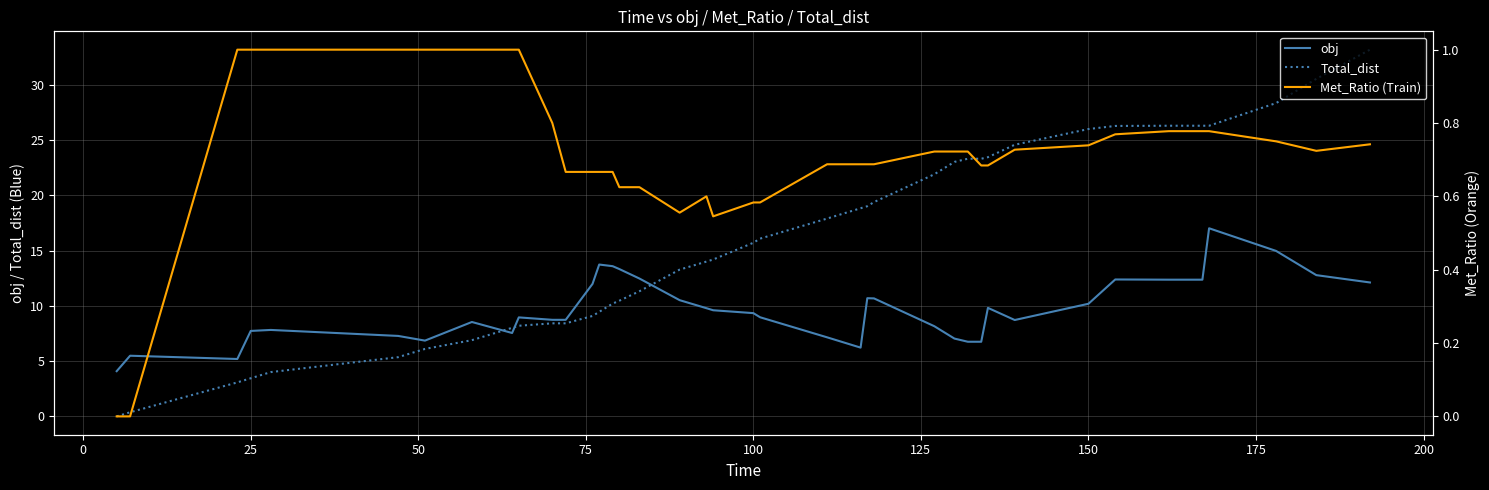

List the series in order of their peak value, highest first.

Total_dist, obj, Met_Ratio (Train)